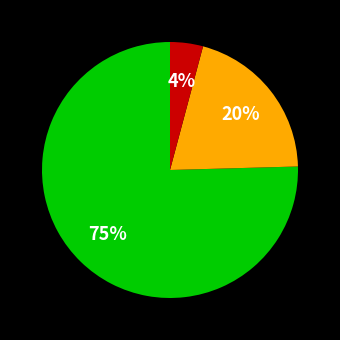

How many slices are in this pie chart?

3